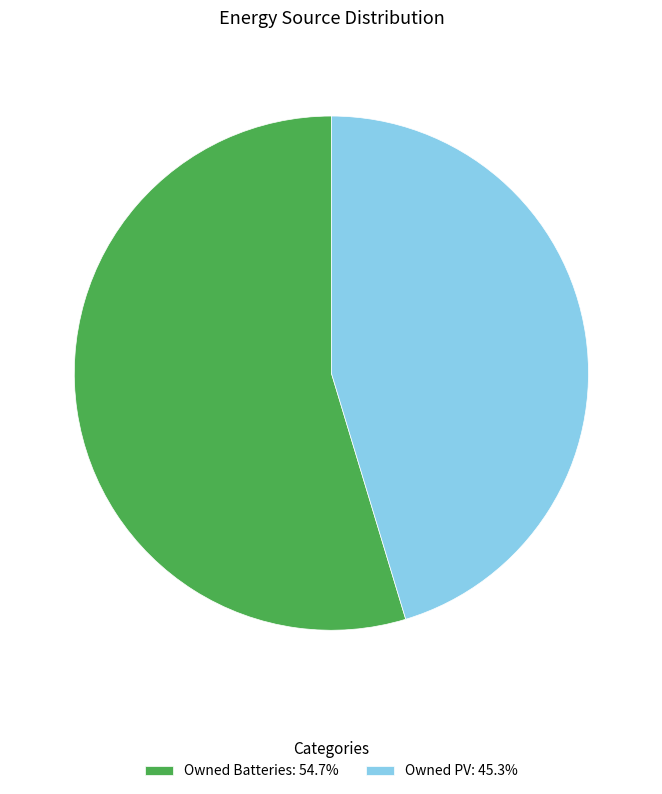

Do Owned PV: 45.3% and Owned Batteries: 54.7% together represent more than half of the pie?

Yes